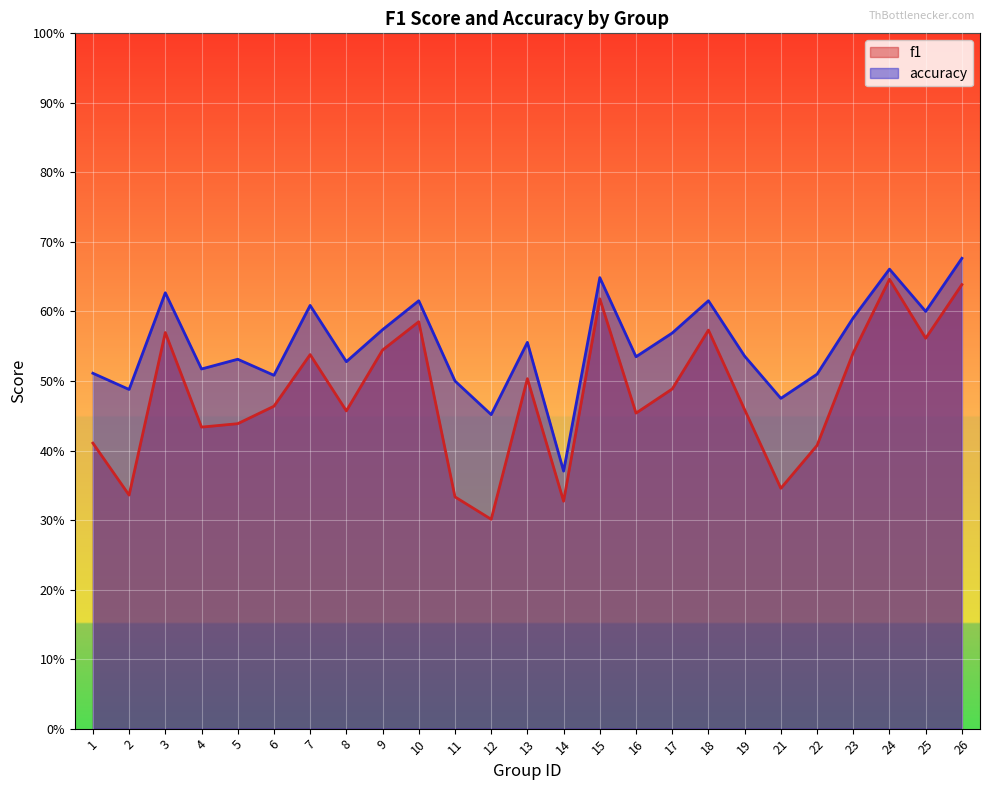

Reading right to left, what are all the values shown in this chart?

f1: 0.6	0.6	0.6	0.5	0.4	0.3	0.5	0.6	0.5	0.5	0.6	0.3	0.5	0.3	0.3	0.6	0.5	0.5	0.5	0.5	0.4	0.4	0.6	0.3	0.4
accuracy: 0.7	0.6	0.7	0.6	0.5	0.5	0.5	0.6	0.6	0.5	0.6	0.4	0.6	0.5	0.5	0.6	0.6	0.5	0.6	0.5	0.5	0.5	0.6	0.5	0.5